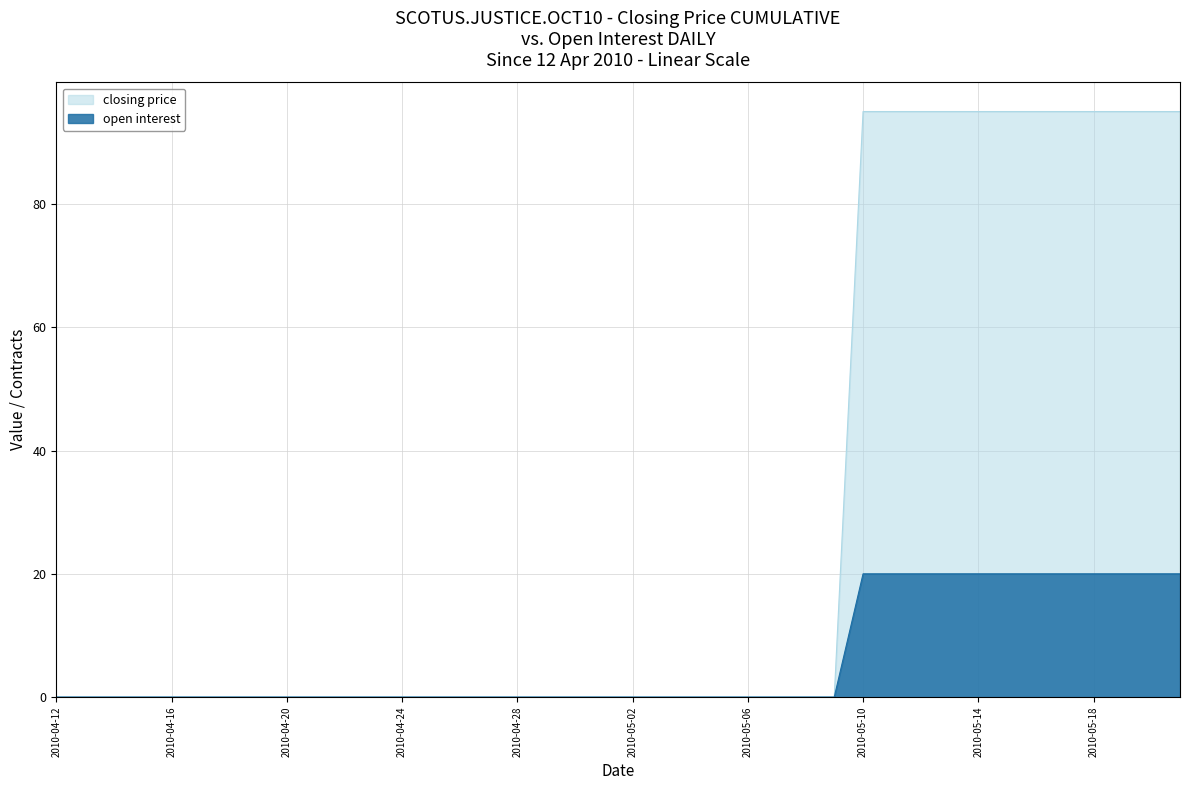

Which has a higher value, 2010-05-20 or 2010-04-25?

2010-05-20